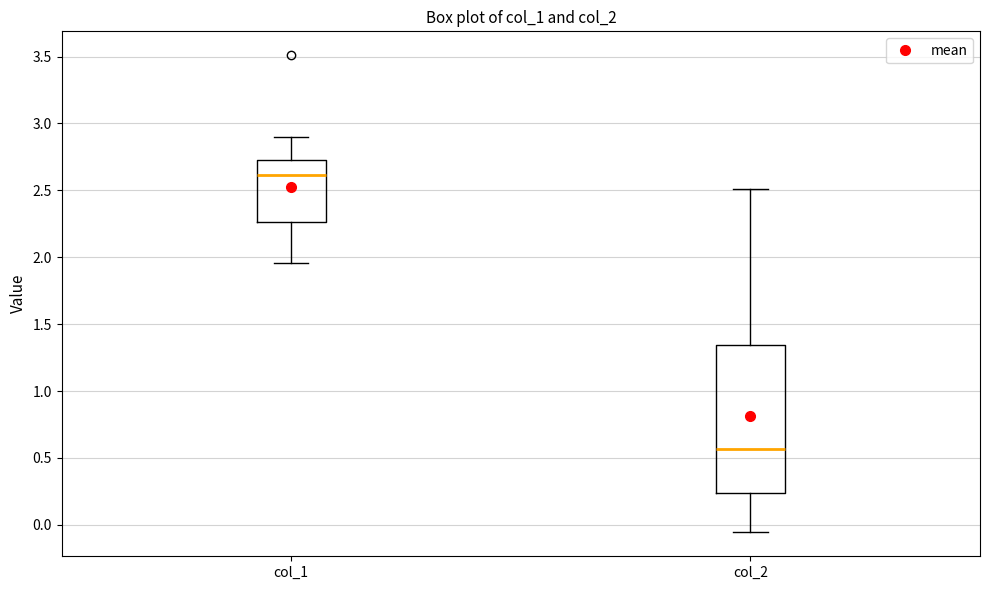

Which box has the highest median line?

col_1